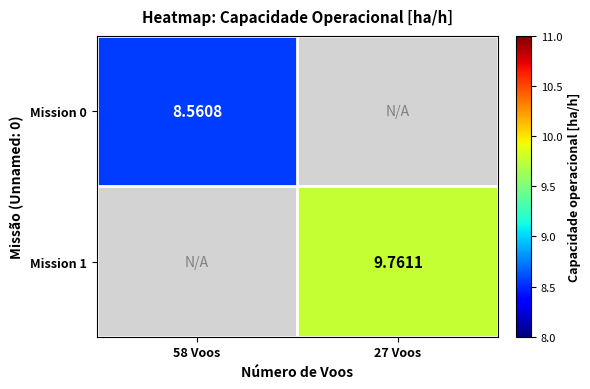

Is the value of Mission 0 at 58 Voos greater than the value of Mission 1 at 27 Voos?

No